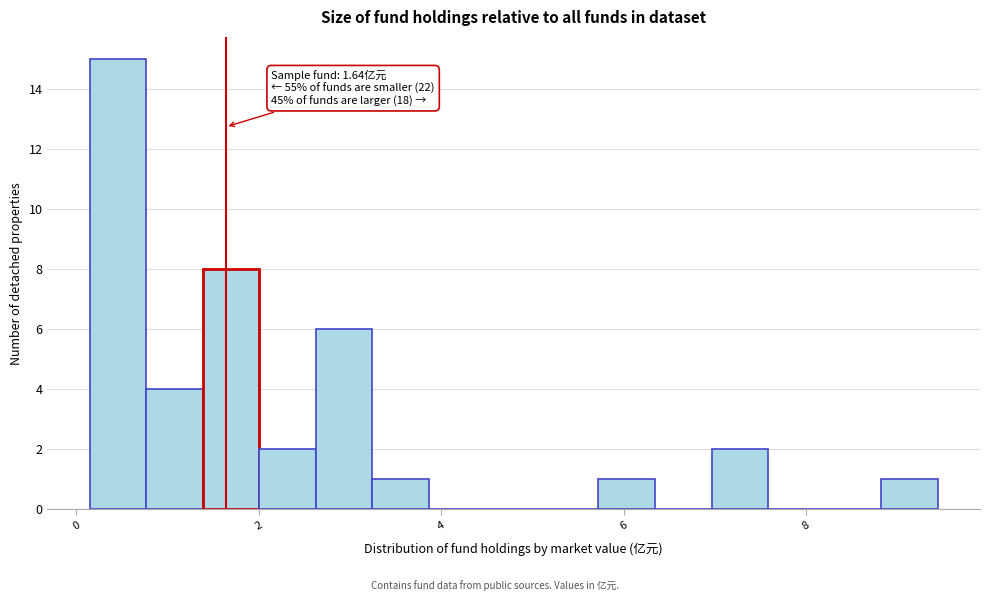

Read against the x-axis, roughly where is the centre of the tallest bar?

0.4